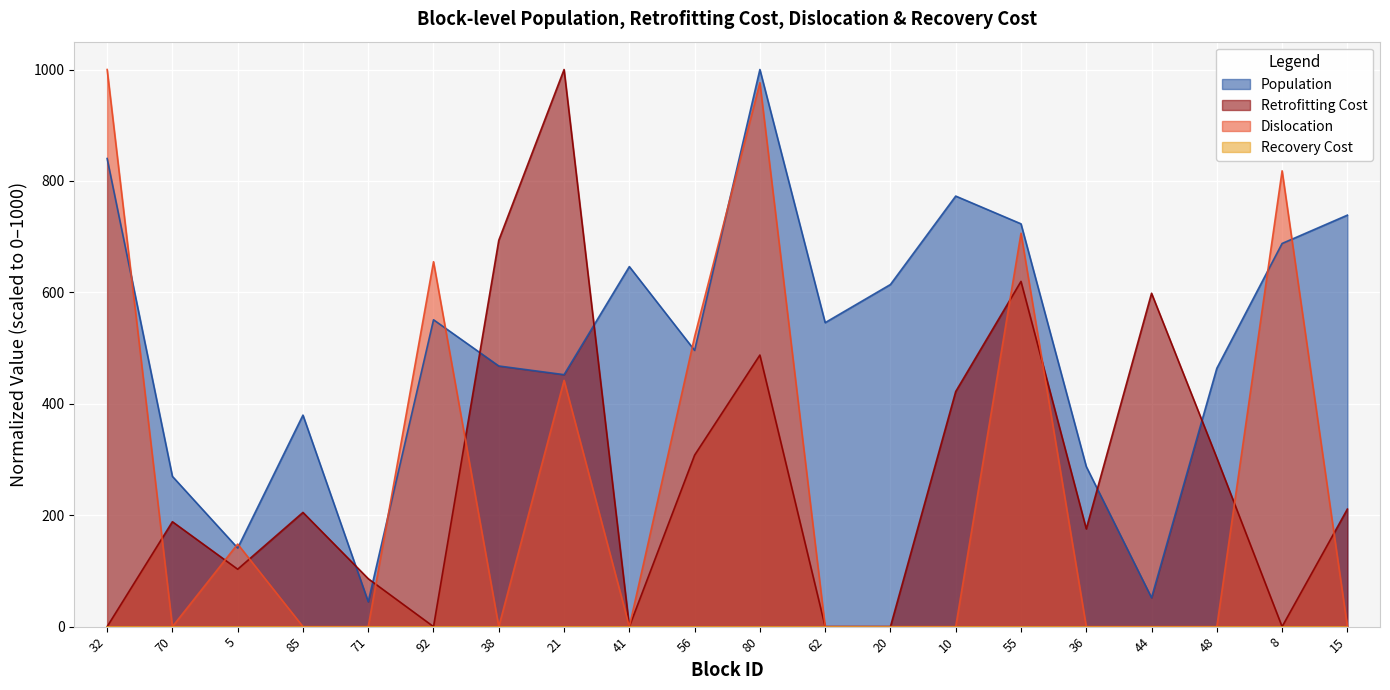

At which category does Dislocation reach its first local peak?

5